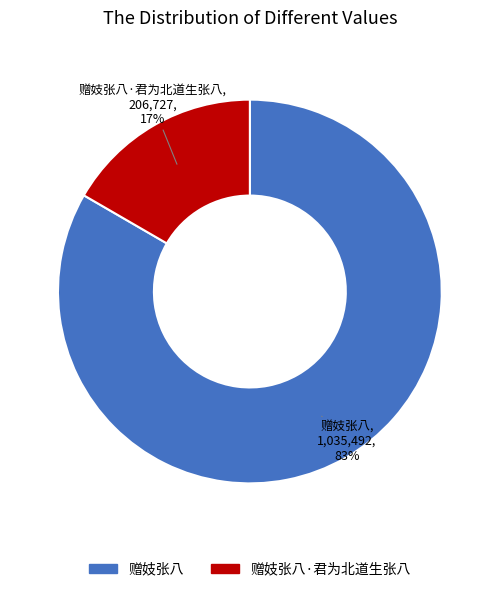

To the nearest percent, what percentage of the pie is 赠妓张八?

83%